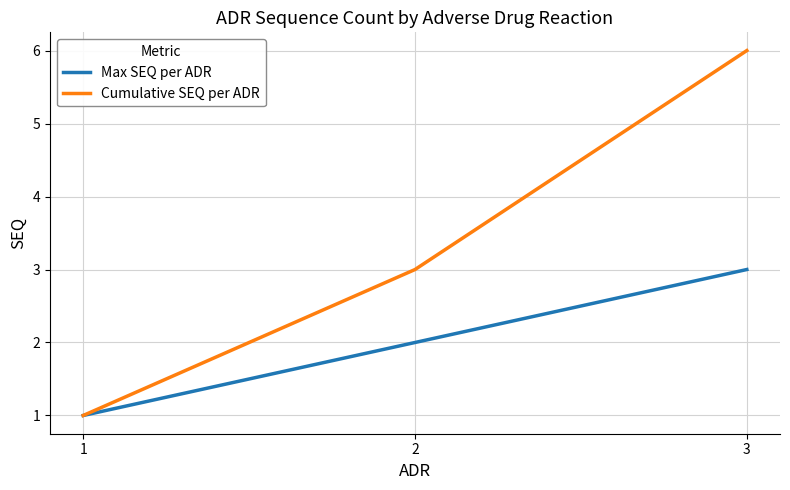

What is the total value across all series at 3?

9